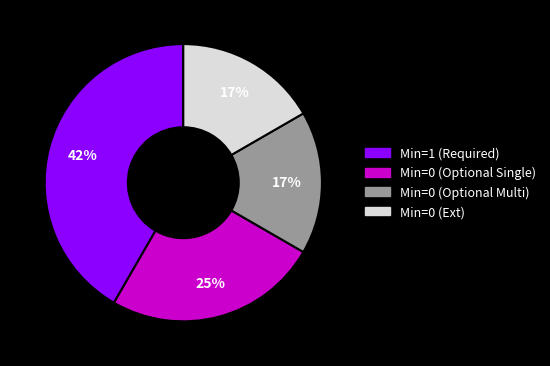

To the nearest percent, what is the average slice percentage?

25%